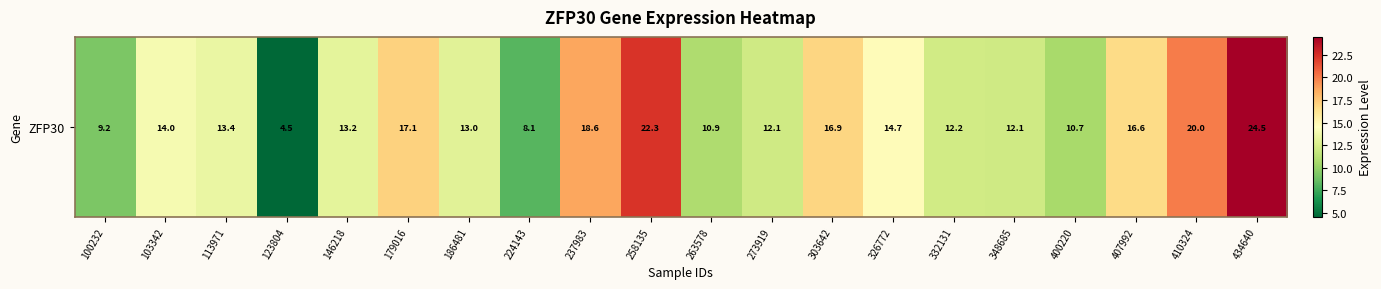

True or false: the data shows 13.2 at 146218.

True